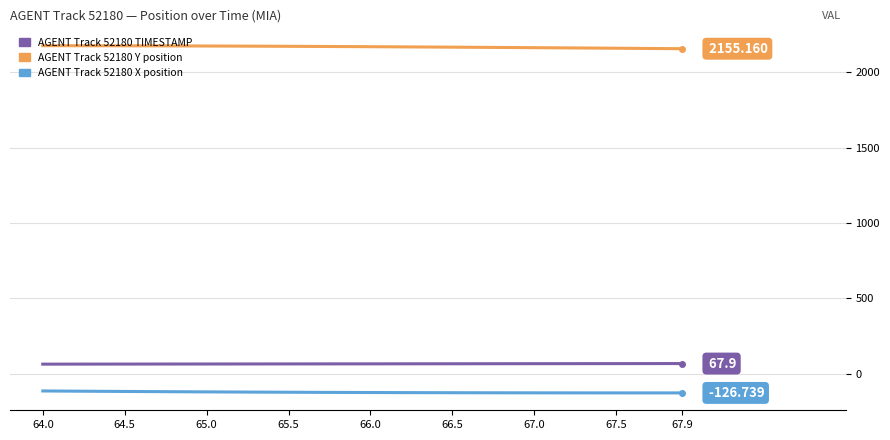

Is this an area chart (filled region under the line)?

No